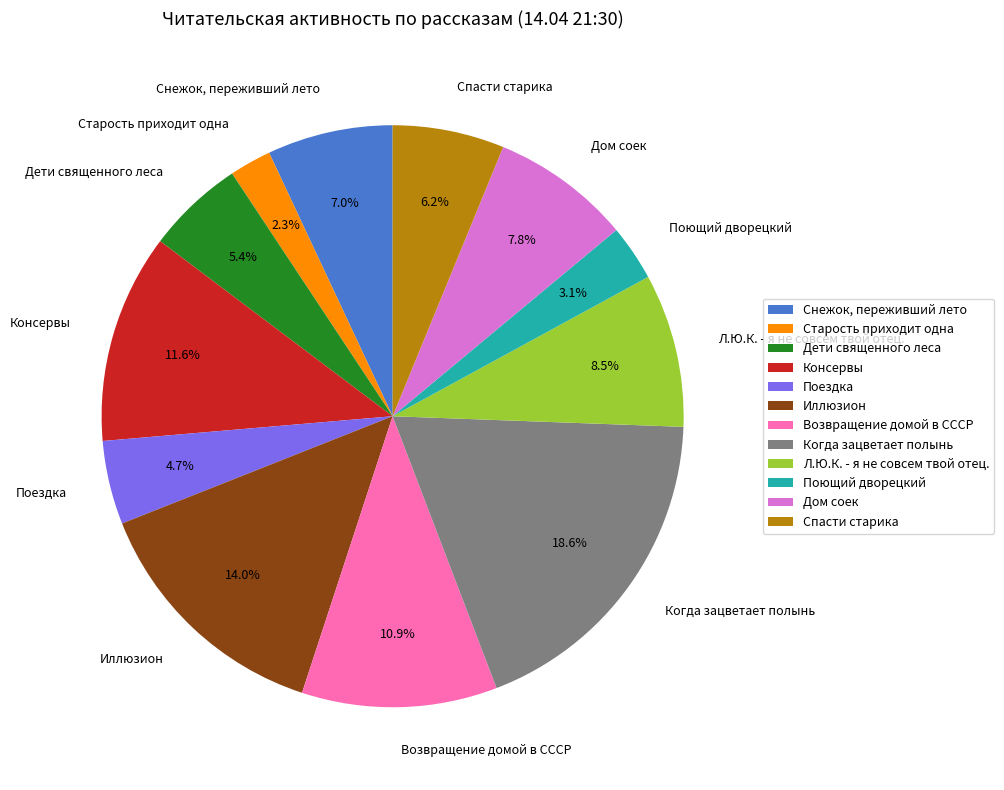

To the nearest percent, what is the average slice percentage?

8%